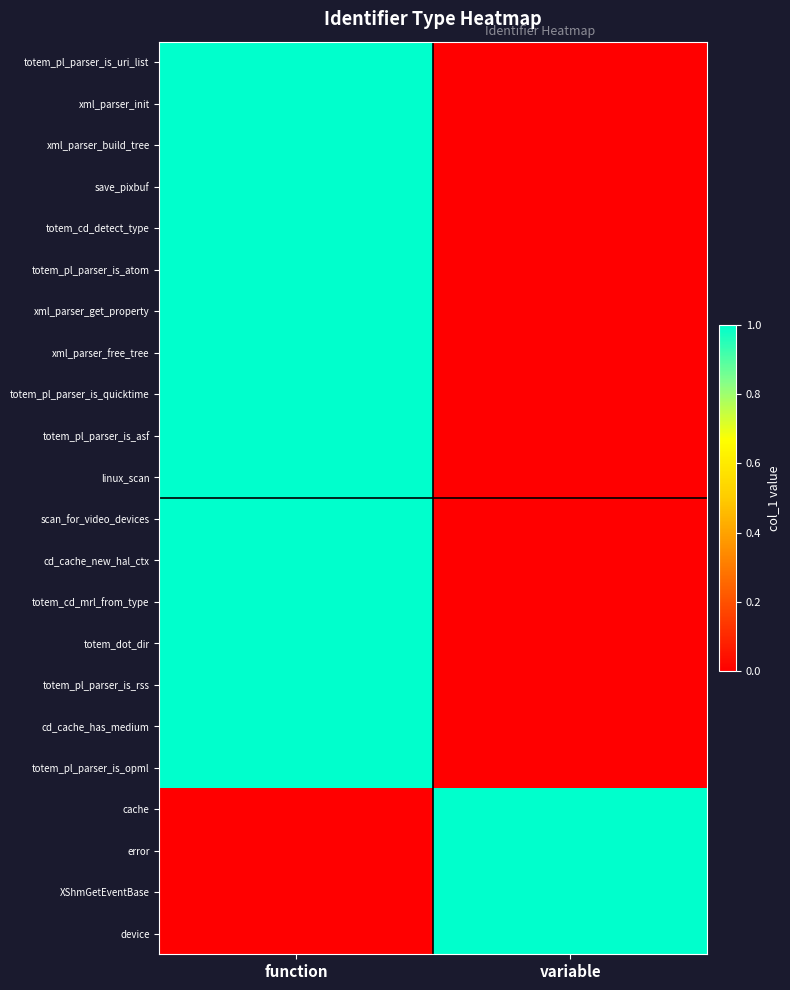

Reading left to right, list all the values displayed in this chart.

totem_pl_parser_is_uri_list: function=1	variable=0
xml_parser_init: function=1	variable=0
xml_parser_build_tree: function=1	variable=0
save_pixbuf: function=1	variable=0
totem_cd_detect_type: function=1	variable=0
totem_pl_parser_is_atom: function=1	variable=0
xml_parser_get_property: function=1	variable=0
xml_parser_free_tree: function=1	variable=0
totem_pl_parser_is_quicktime: function=1	variable=0
totem_pl_parser_is_asf: function=1	variable=0
linux_scan: function=1	variable=0
scan_for_video_devices: function=1	variable=0
cd_cache_new_hal_ctx: function=1	variable=0
totem_cd_mrl_from_type: function=1	variable=0
totem_dot_dir: function=1	variable=0
totem_pl_parser_is_rss: function=1	variable=0
cd_cache_has_medium: function=1	variable=0
totem_pl_parser_is_opml: function=1	variable=0
cache: function=0	variable=1
error: function=0	variable=1
XShmGetEventBase: function=0	variable=1
device: function=0	variable=1